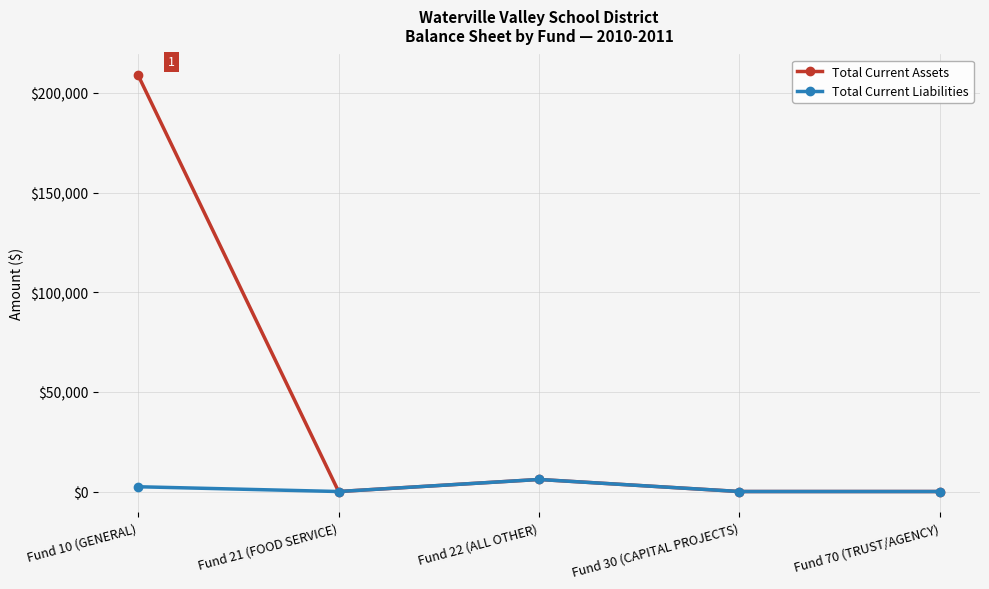

At how many categories does at least one series exceed 177708?

1